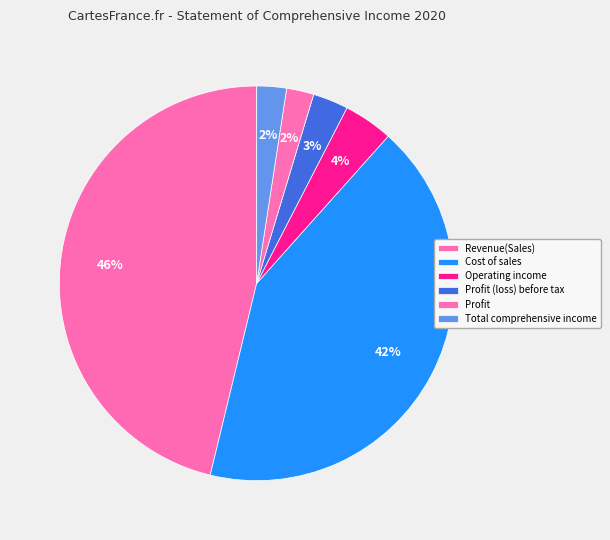

How many slices are in this pie chart?

6